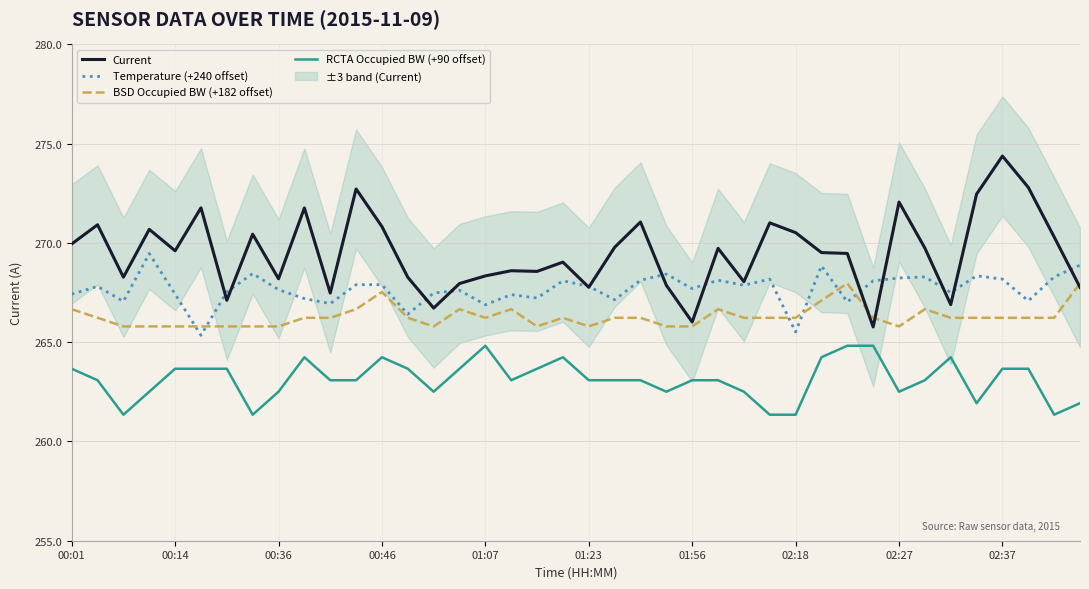

After their last crossing, which series has the higher values: Temperature (+240 offset) or BSD Occupied BW (+182 offset)?

Temperature (+240 offset)